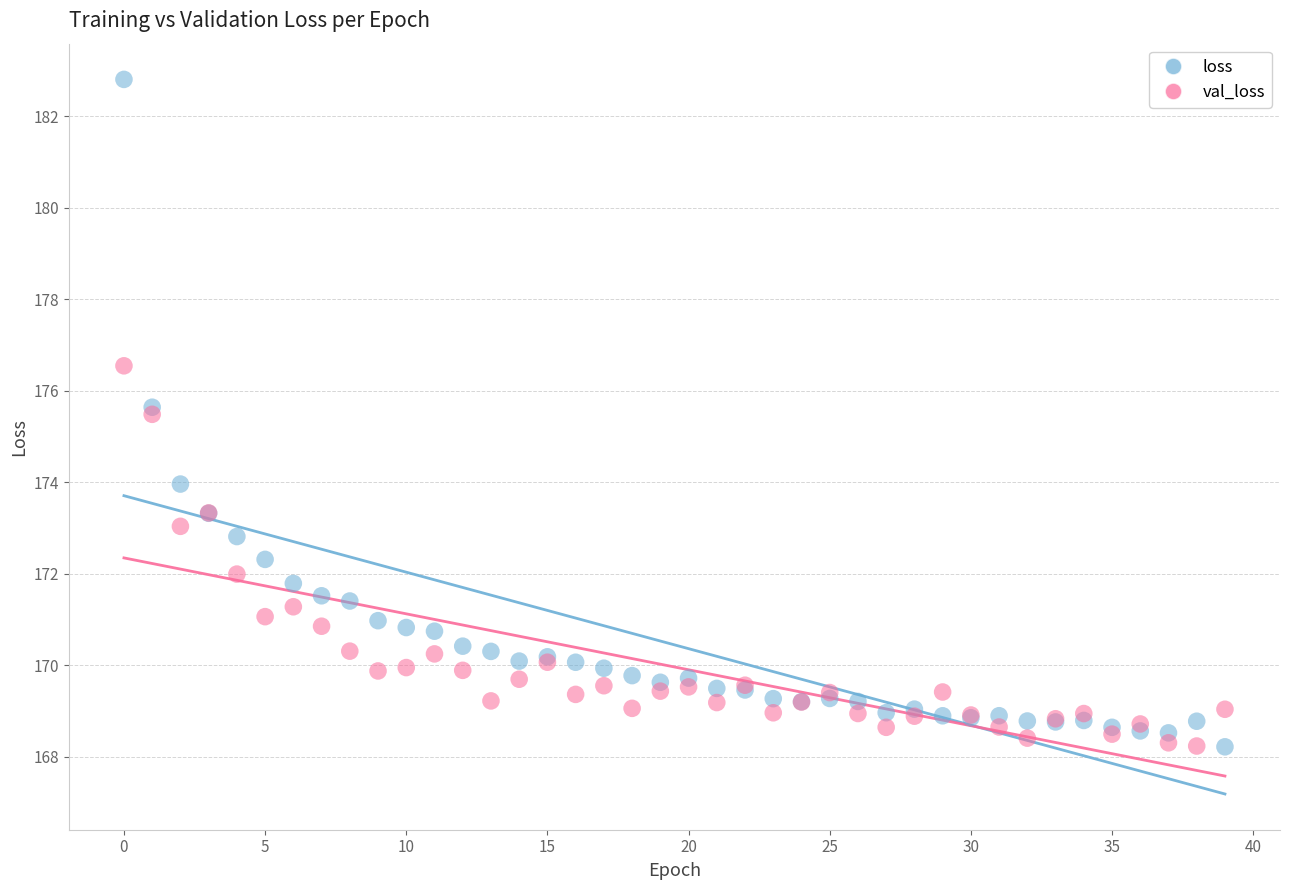

Which series reaches the maximum Y coordinate?

loss